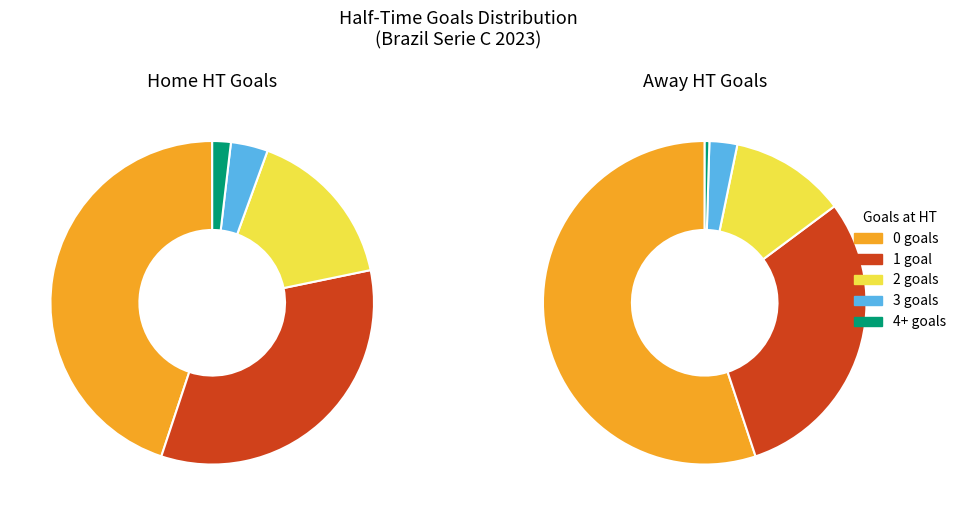

Do Home and Away together represent more than half of the pie?

Yes